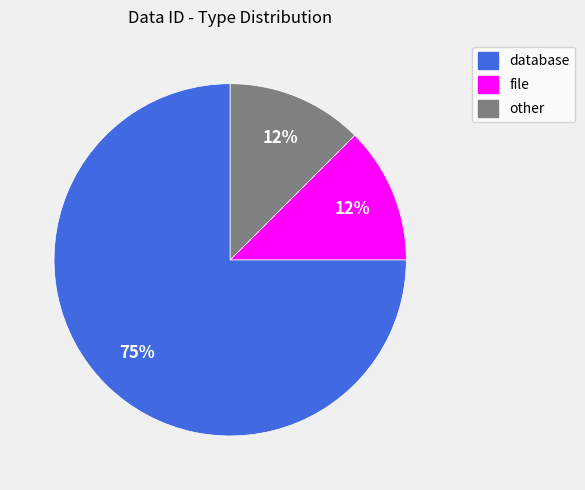

Approximately how many times larger is the value at file compared to other?

1.0